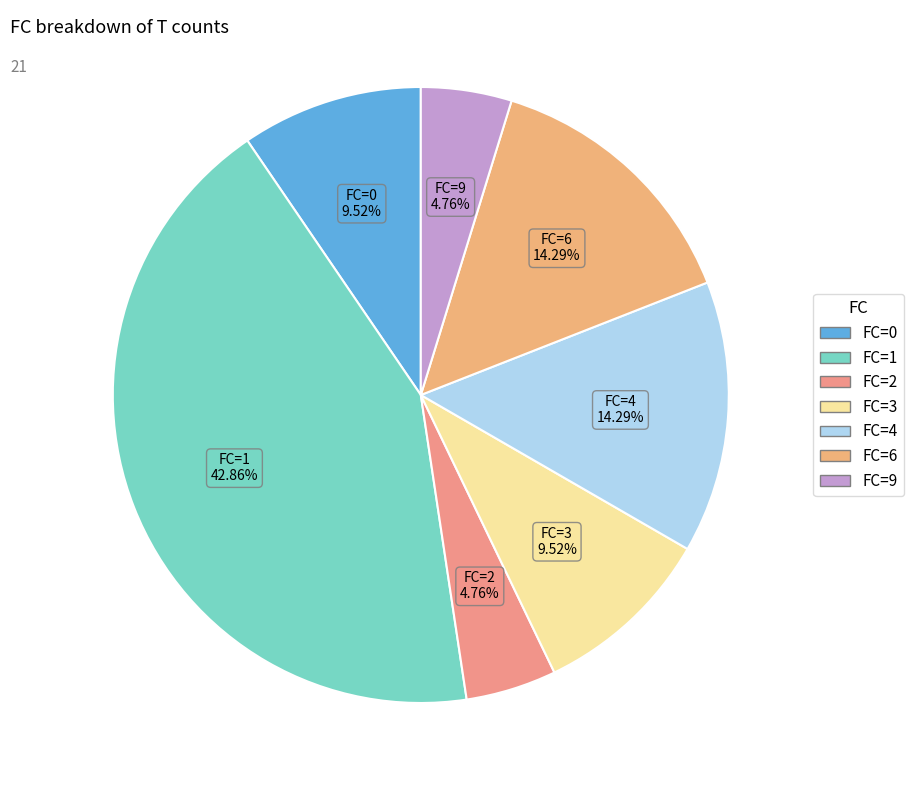

To the nearest percent, what is the average slice percentage?

14%